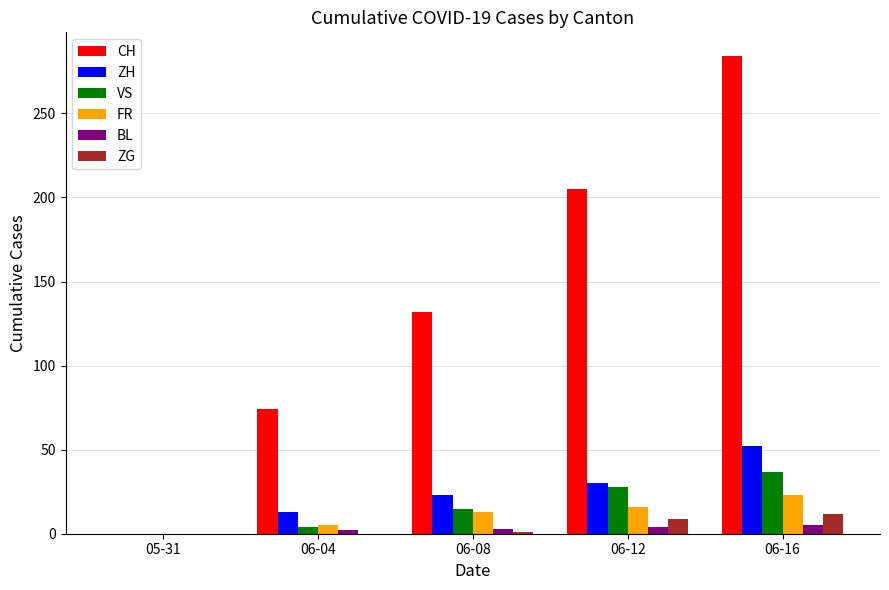

How many distinct data groups are displayed?

6